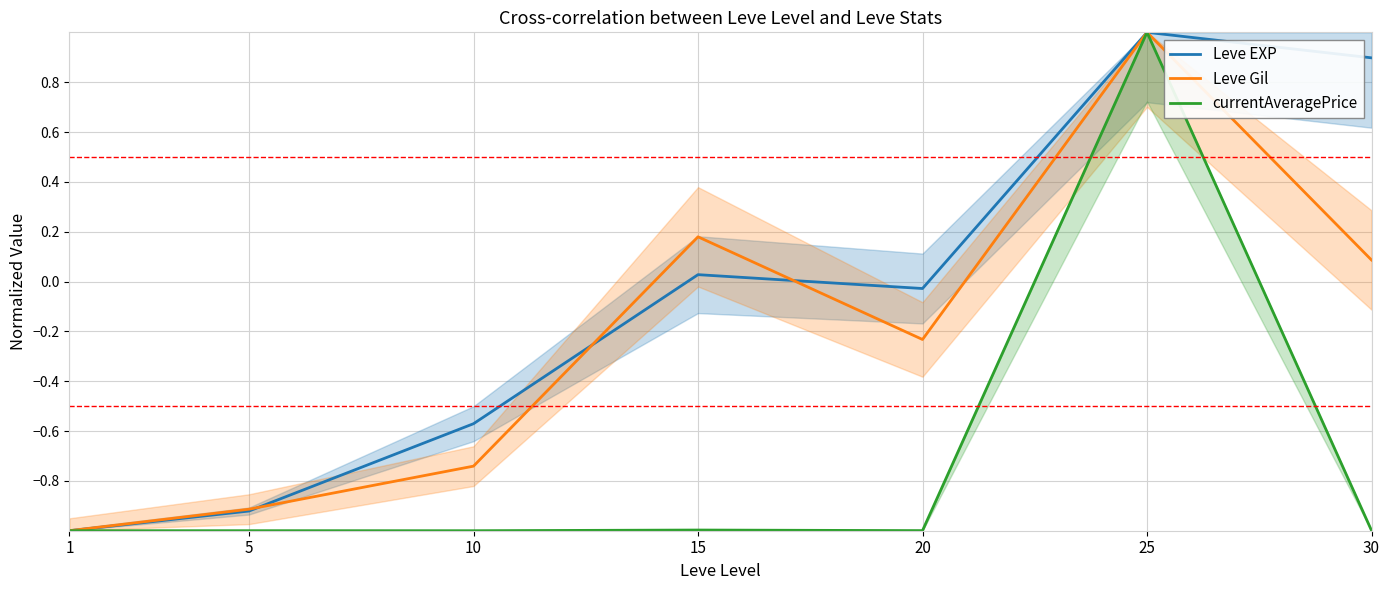

The value of Leve EXP at 1 is -0.3. True or false?

False